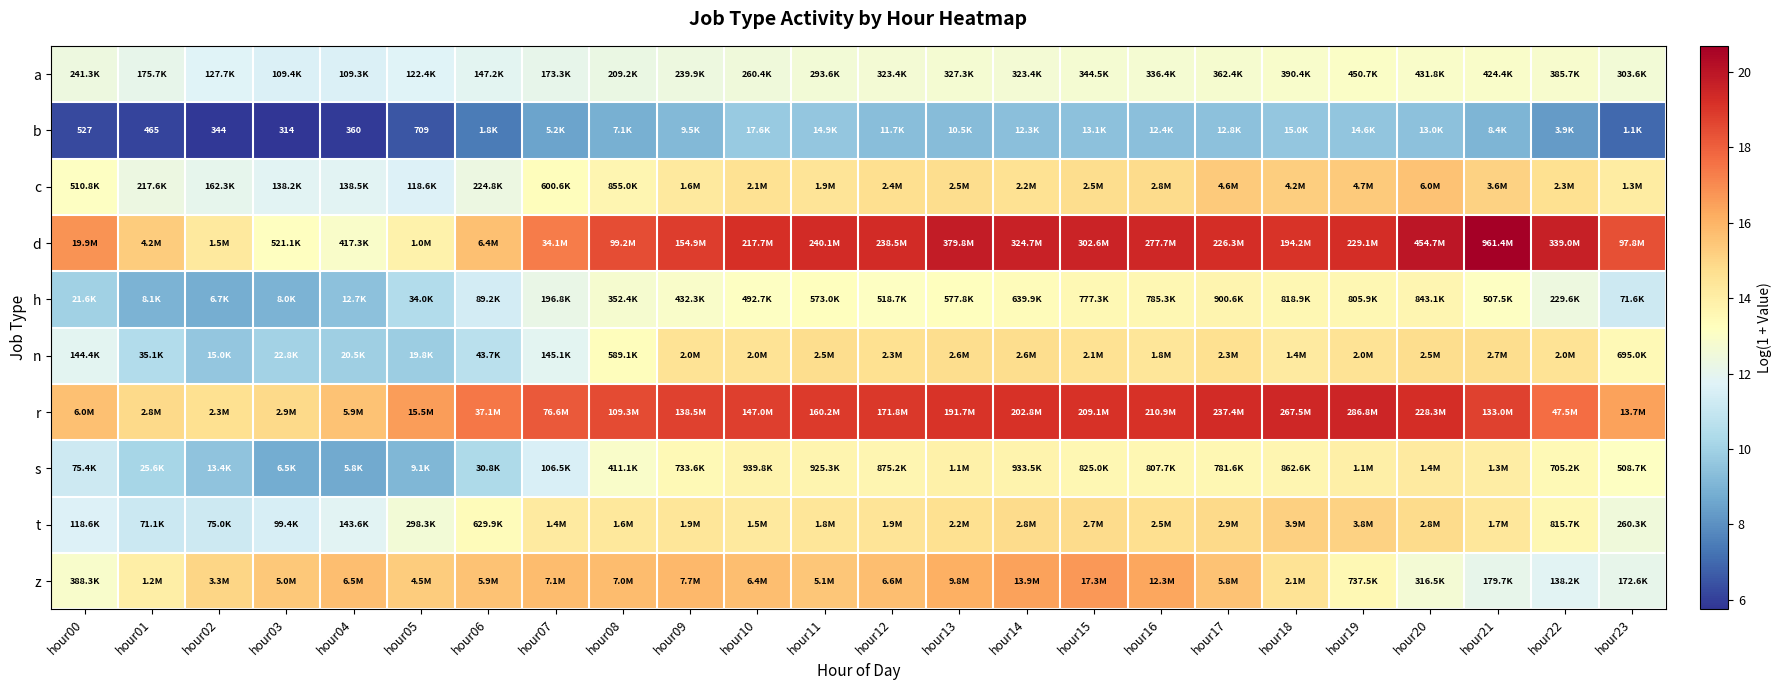

How many data points in a are less than 12?

5